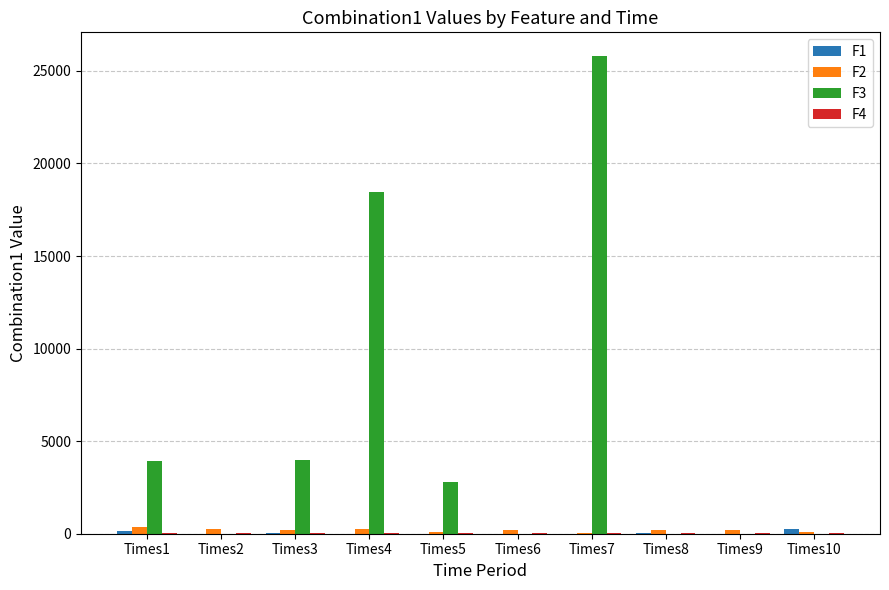

True or false: F3 has a value of 6760.4 at Times3.

False